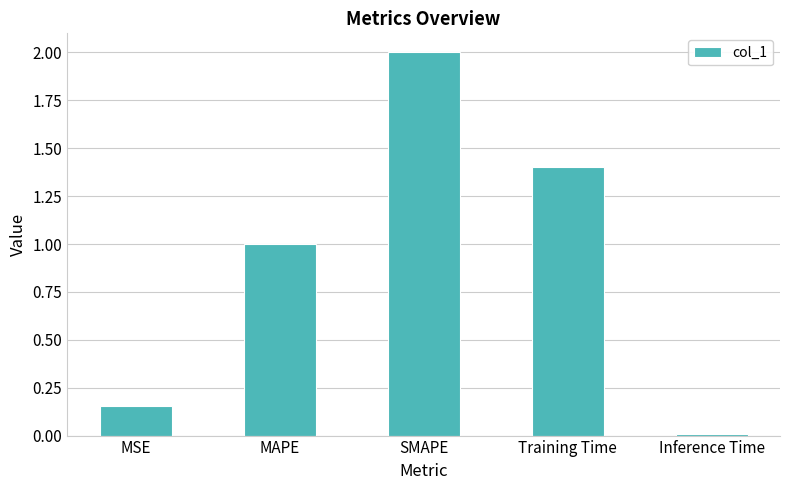

Read the value at MAPE.

1.0